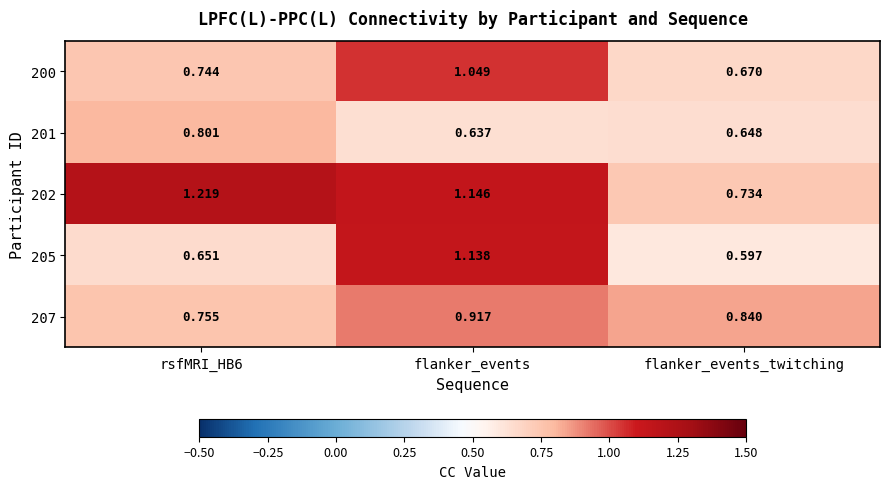

At which category is the sum across all series the highest?

flanker_events